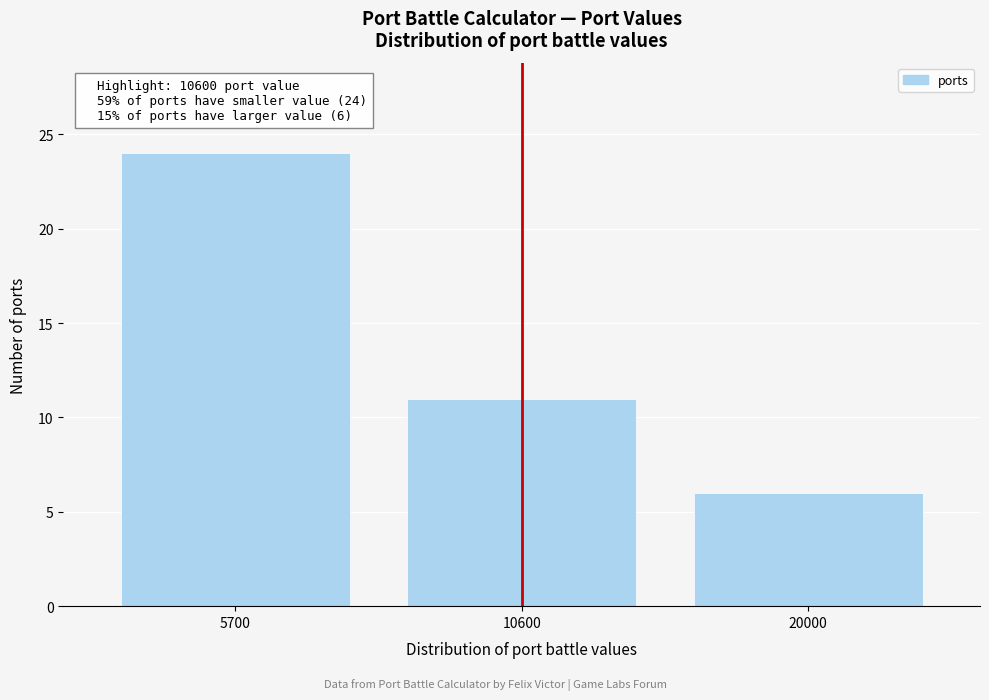

Reading left to right, extract all data points from this chart.

24	11	6